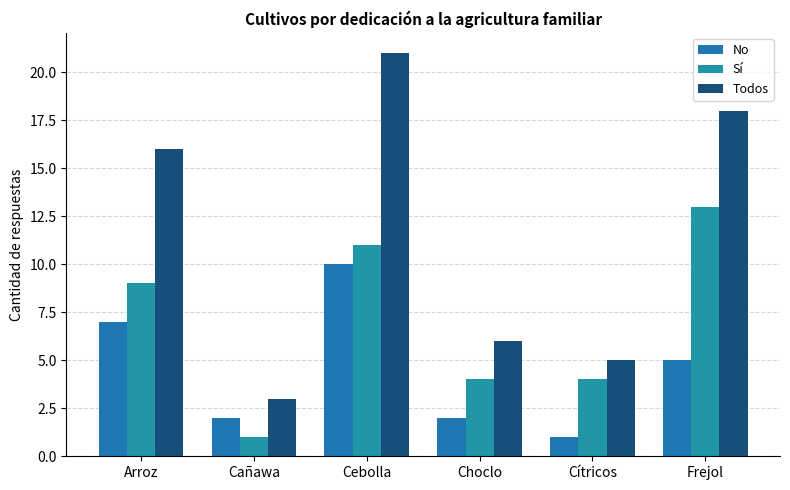

True or false: No has a value of 1 at Cañawa.

False